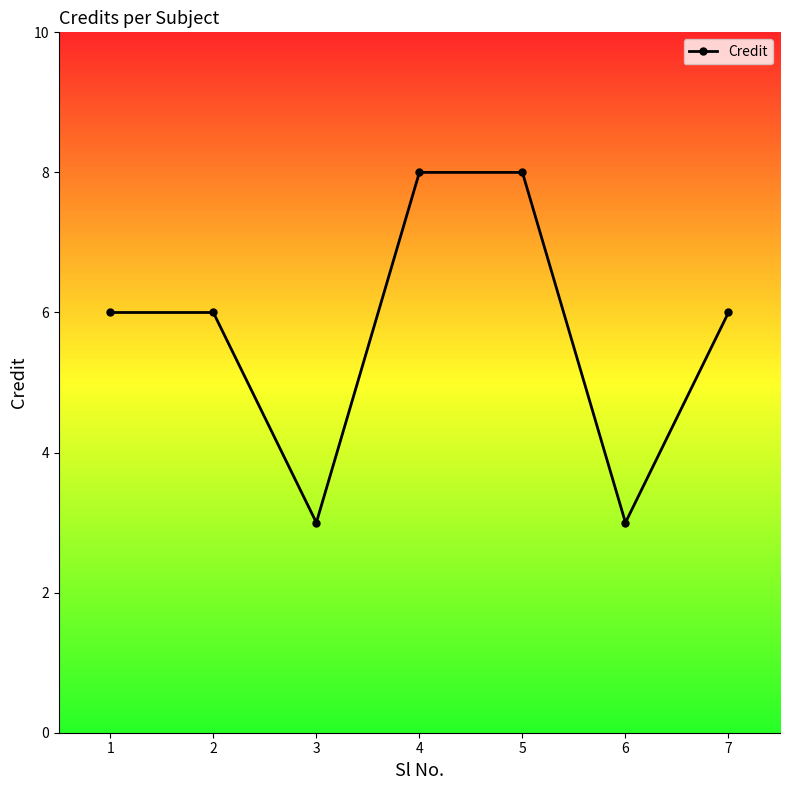

Read the value at 5.

8